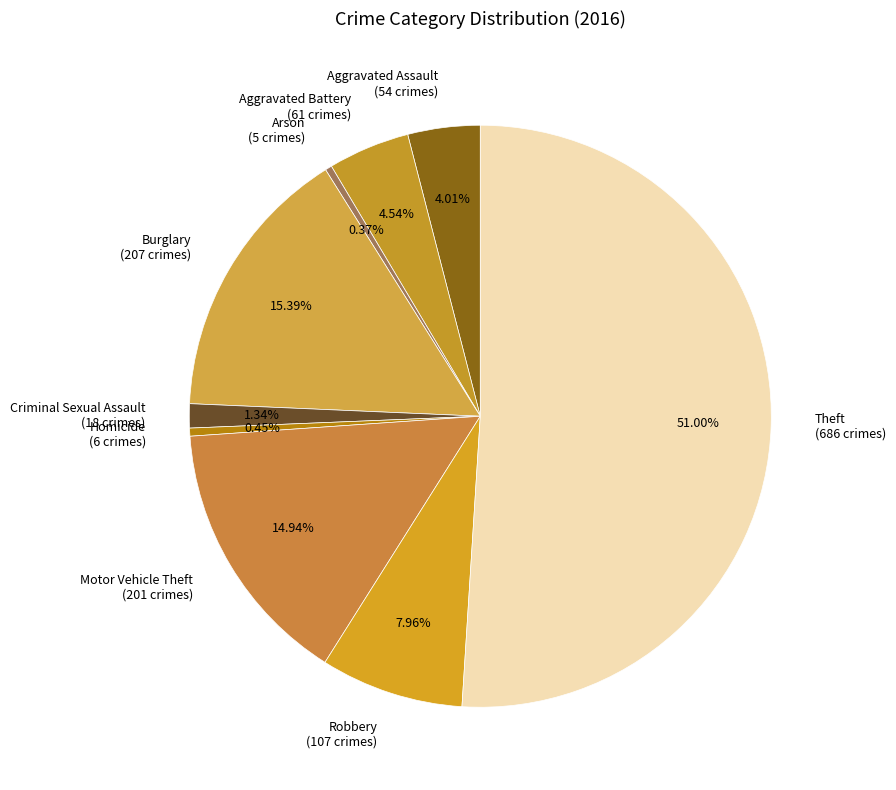

What is the ratio of the value at Burglary (207 crimes) to the value at Arson (5 crimes)?

41.4